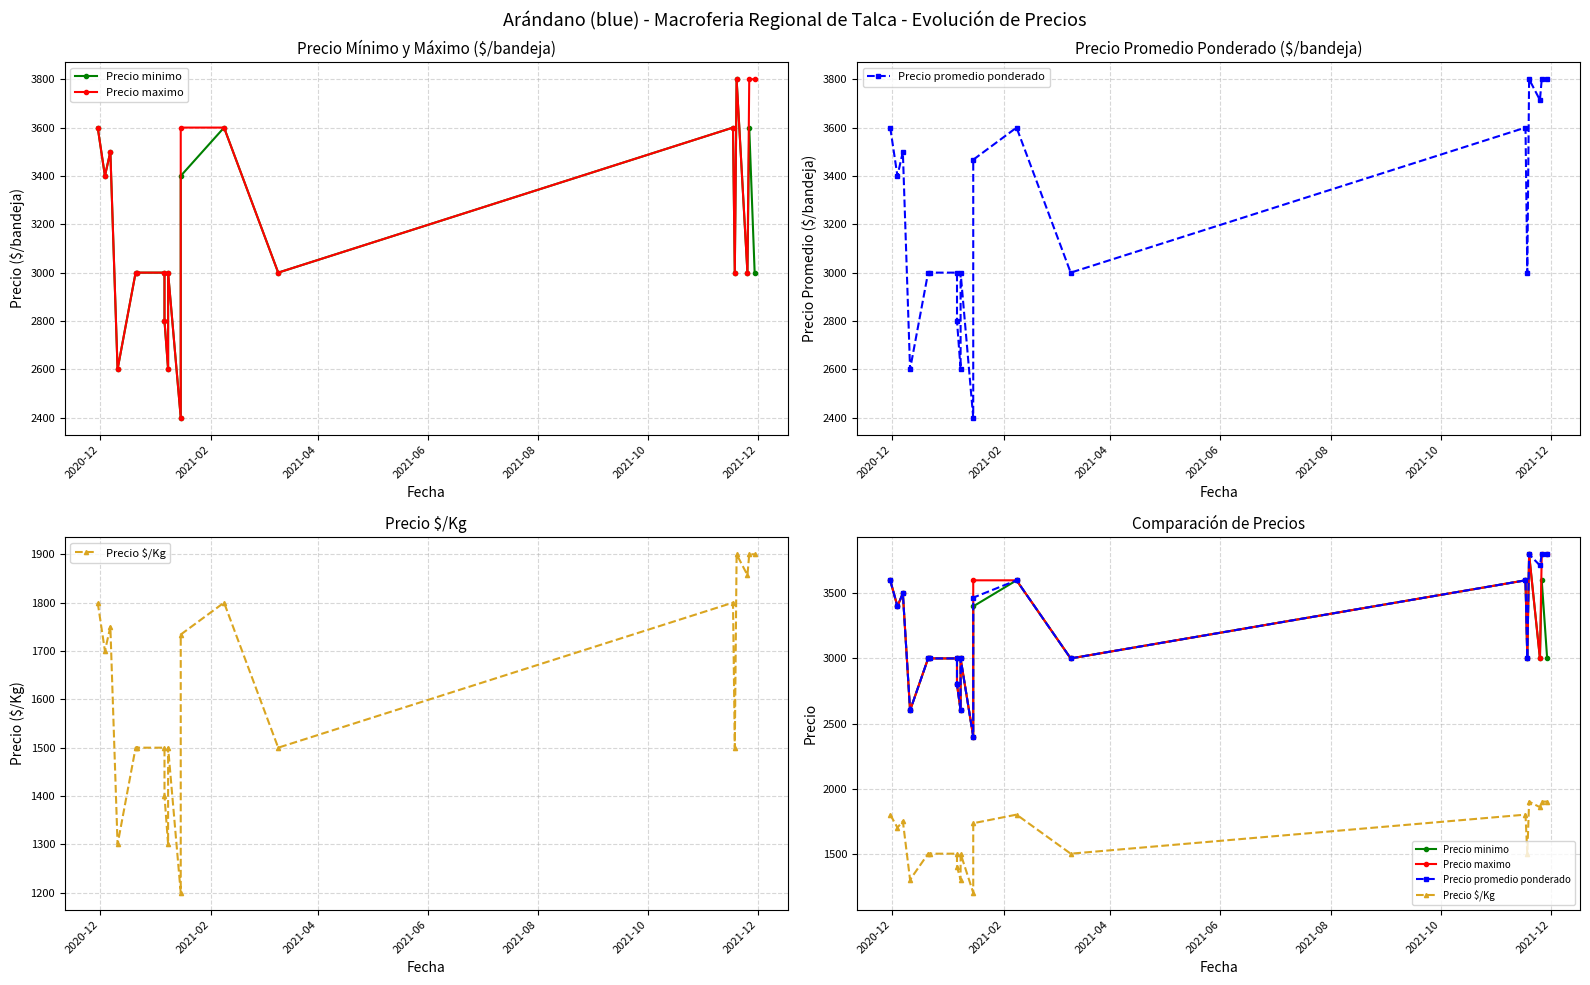

Which series has the largest range (max minus min)?

Precio minimo